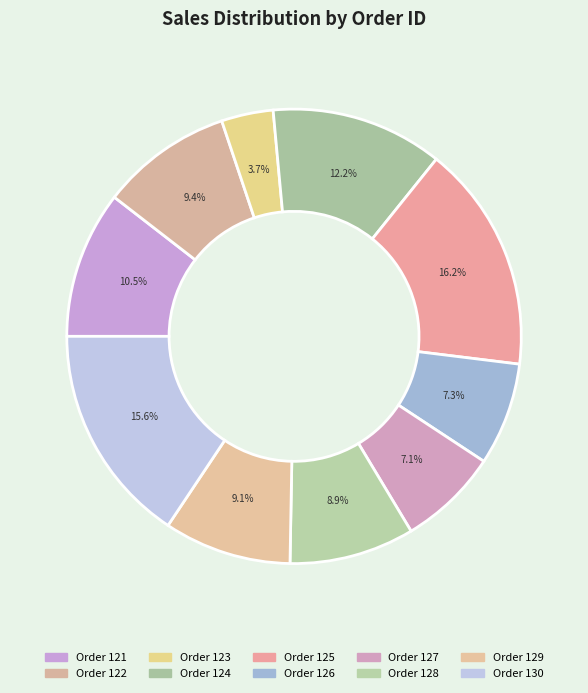

How many slices are in this pie chart?

10